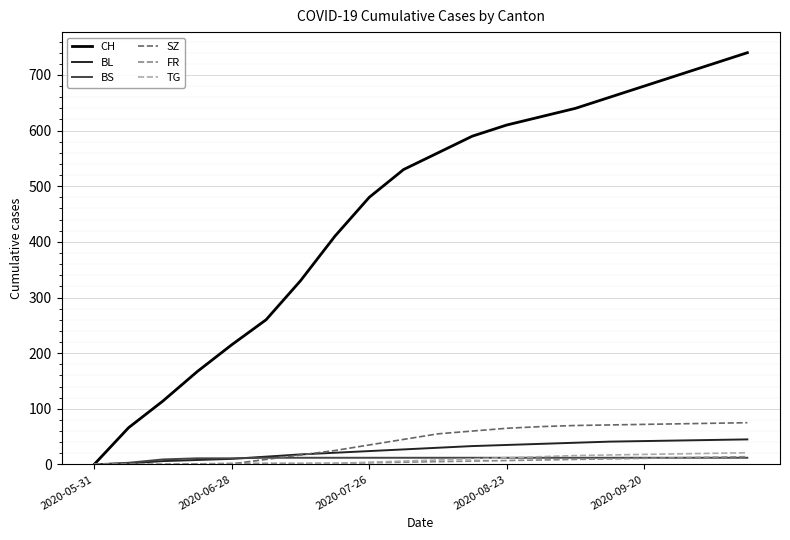

What are all the series names shown in the legend?

CH, BL, BS, SZ, FR, TG